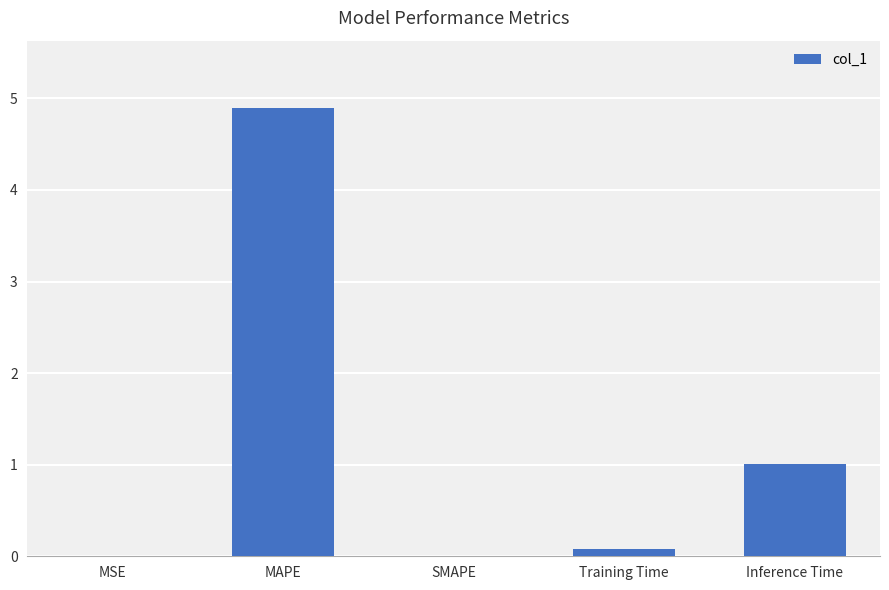

What is the maximum value shown in the chart?

4.9